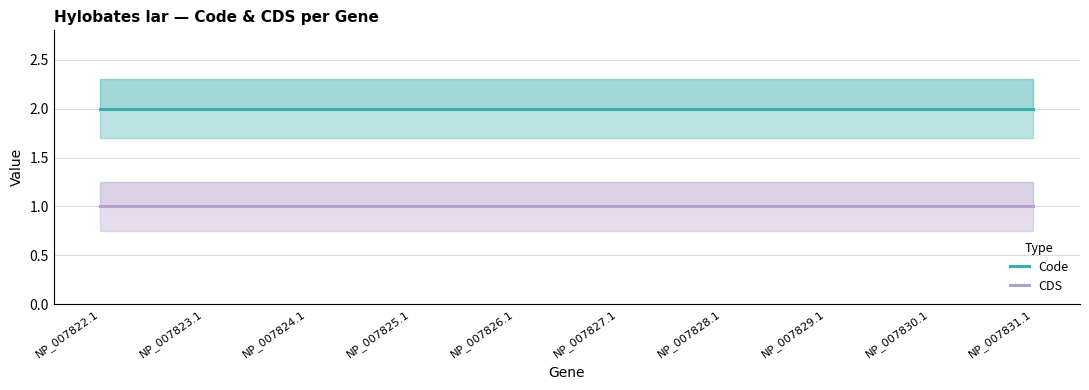

What is the spread (max minus min) of values at NP_007822.1?

1